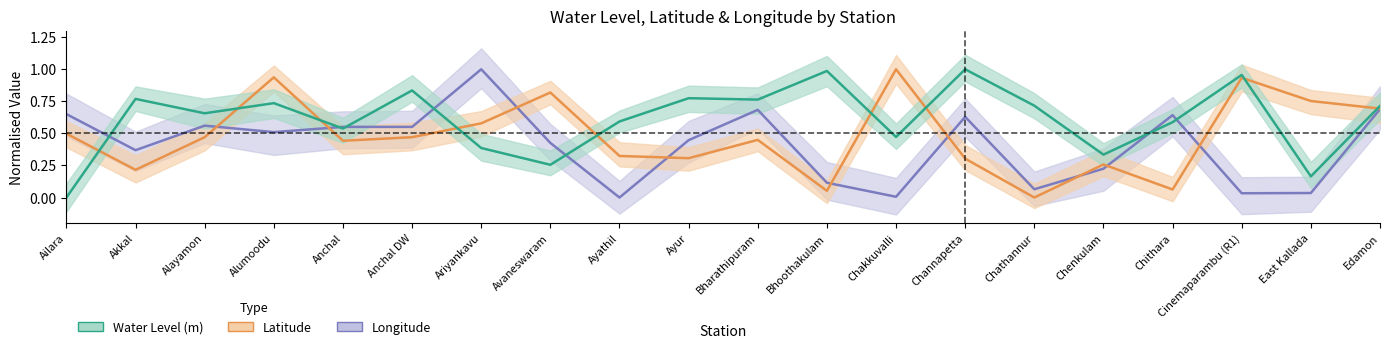

How many lines are shown in the chart?

3